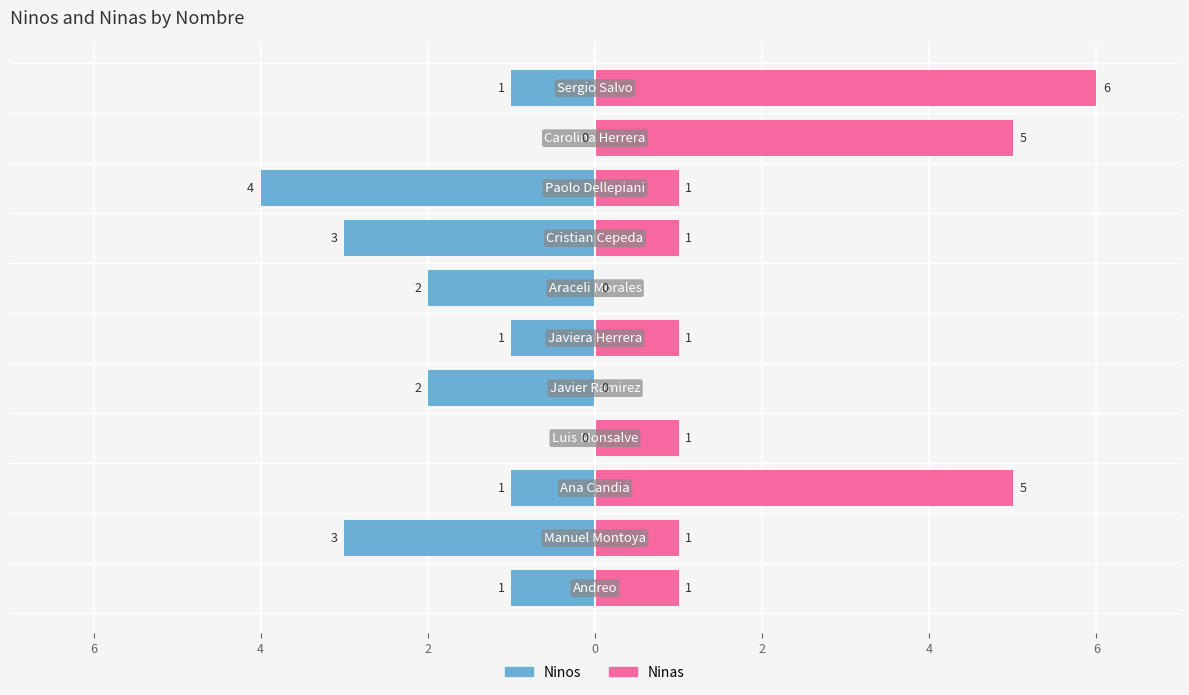

What is the value of the Ninos bar at the 1st from the left?

-1